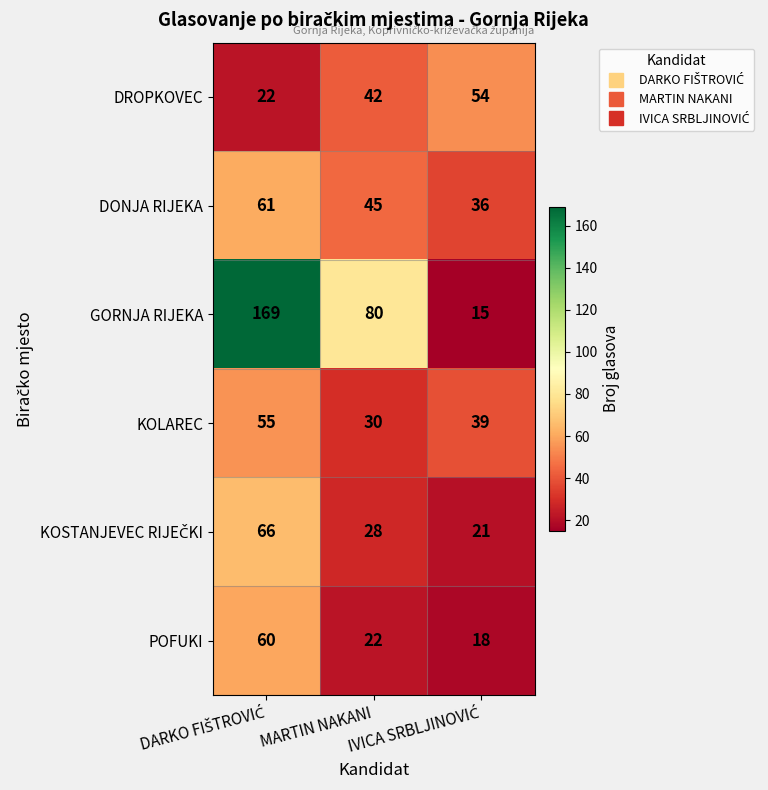

How many DROPKOVEC values are between 22 and 54?

3